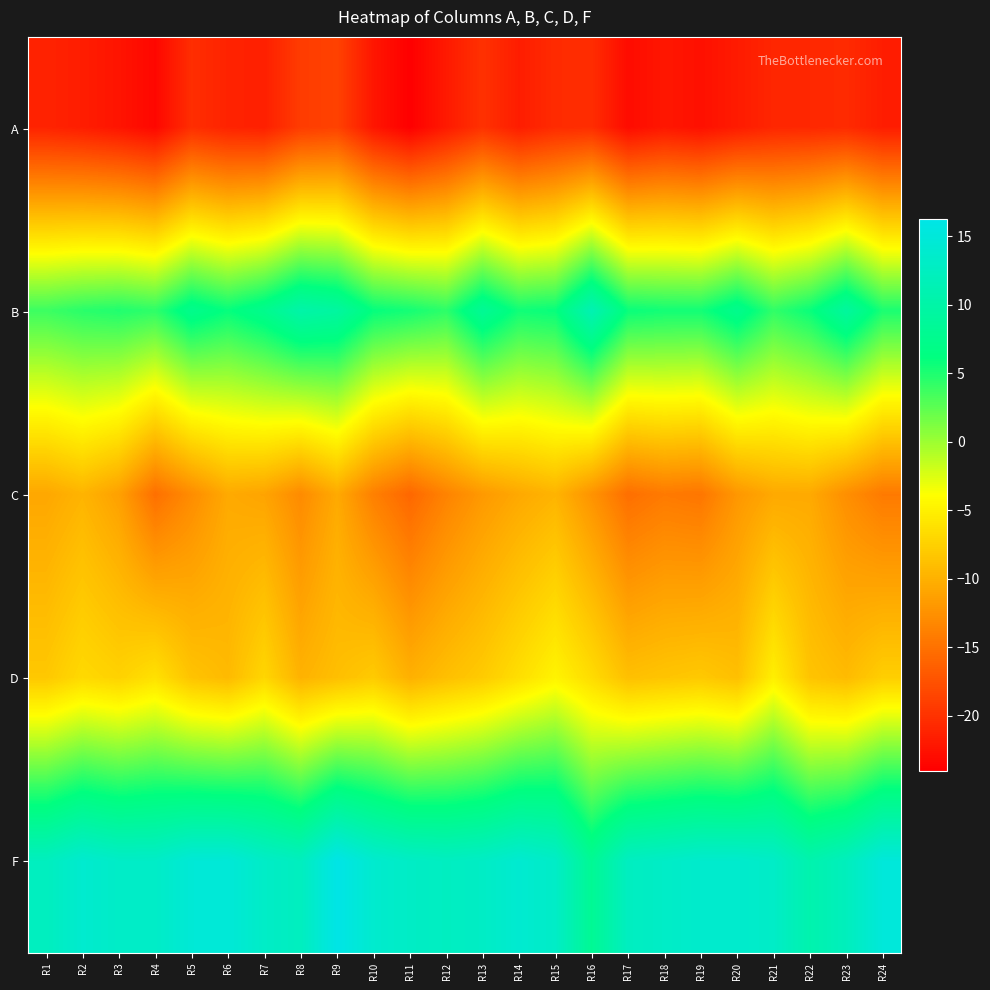

Reading left to right, what are all the values shown in this chart?

A: R1=-21.2	R2=-21.7	R3=-22.4	R4=-23.4	R5=-20.4	R6=-21.2	R7=-21.5	R8=-19.2	R9=-18.8	R10=-22.2	R11=-24.0	R12=-21.9	R13=-20.1	R14=-21.7	R15=-20.6	R16=-20.4	R17=-23.1	R18=-22.1	R19=-22.7	R20=-21.8	R21=-20.9	R22=-20.9	R23=-20.6	R24=-21.7
B: R1=3.8	R2=4.5	R3=4.9	R4=4.3	R5=7.4	R6=6.0	R7=7.5	R8=10.2	R9=9.3	R10=6.0	R11=5.4	R12=4.4	R13=8.3	R14=5.5	R15=5.9	R16=11.2	R17=5.8	R18=5.4	R19=5.4	R20=7.5	R21=4.3	R22=5.8	R23=9.1	R24=5.1
C: R1=-10.8	R2=-9.8	R3=-11.3	R4=-15.1	R5=-12.9	R6=-10.6	R7=-11.0	R8=-13.0	R9=-10.6	R10=-13.9	R11=-15.8	R12=-13.6	R13=-11.9	R14=-10.7	R15=-9.8	R16=-12.3	R17=-15.2	R18=-14.3	R19=-14.7	R20=-12.1	R21=-10.7	R22=-10.6	R23=-12.7	R24=-14.3
D: R1=-8.2	R2=-6.8	R3=-7.4	R4=-6.3	R5=-8.6	R6=-9.3	R7=-7.1	R8=-9.9	R9=-8.9	R10=-8.0	R11=-10.1	R12=-8.9	R13=-8.0	R14=-6.4	R15=-4.8	R16=-6.6	R17=-8.9	R18=-8.5	R19=-8.1	R20=-8.9	R21=-5.1	R22=-8.5	R23=-9.2	R24=-7.7
F: R1=12.3	R2=13.9	R3=13.2	R4=13.2	R5=14.7	R6=14.8	R7=13.2	R8=12.3	R9=16.2	R10=13.9	R11=13.0	R12=12.6	R13=13.0	R14=14.1	R15=13.2	R16=8.2	R17=12.5	R18=13.1	R19=13.7	R20=13.8	R21=13.2	R22=10.7	R23=12.2	R24=15.0